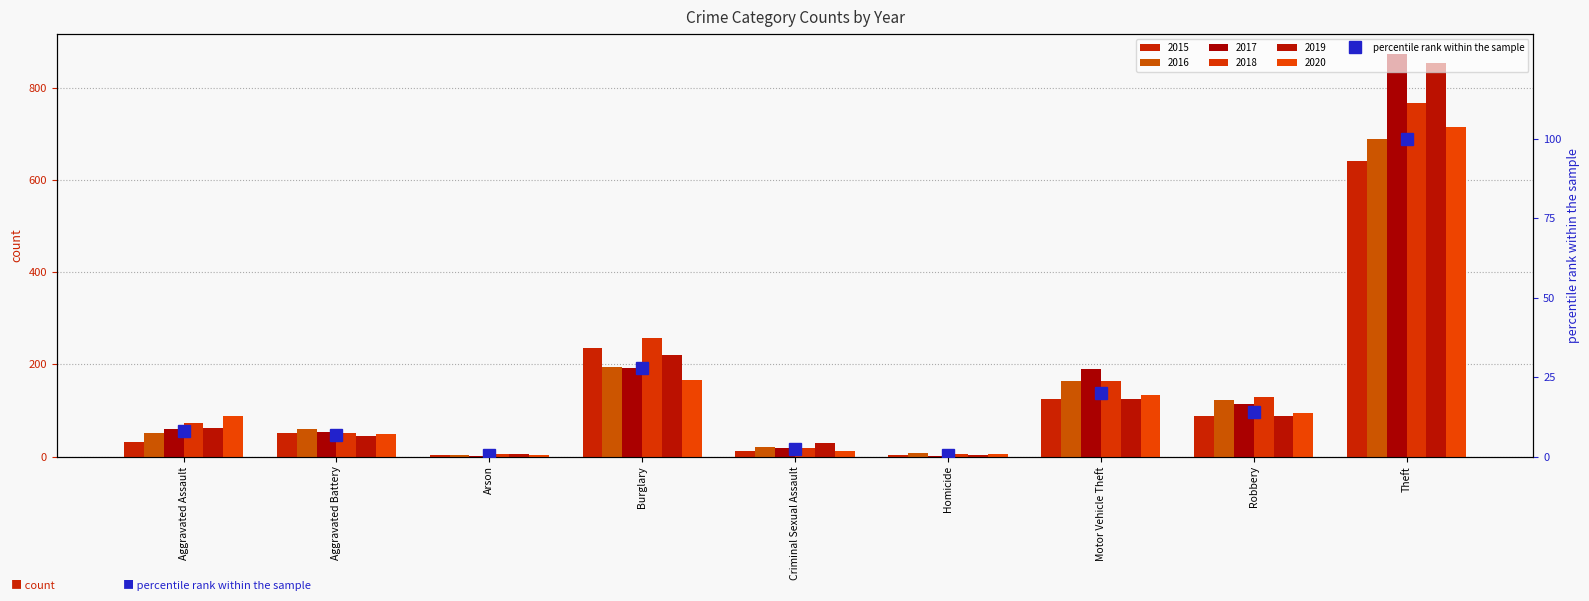

Which category has the lowest value across all series?

Arson